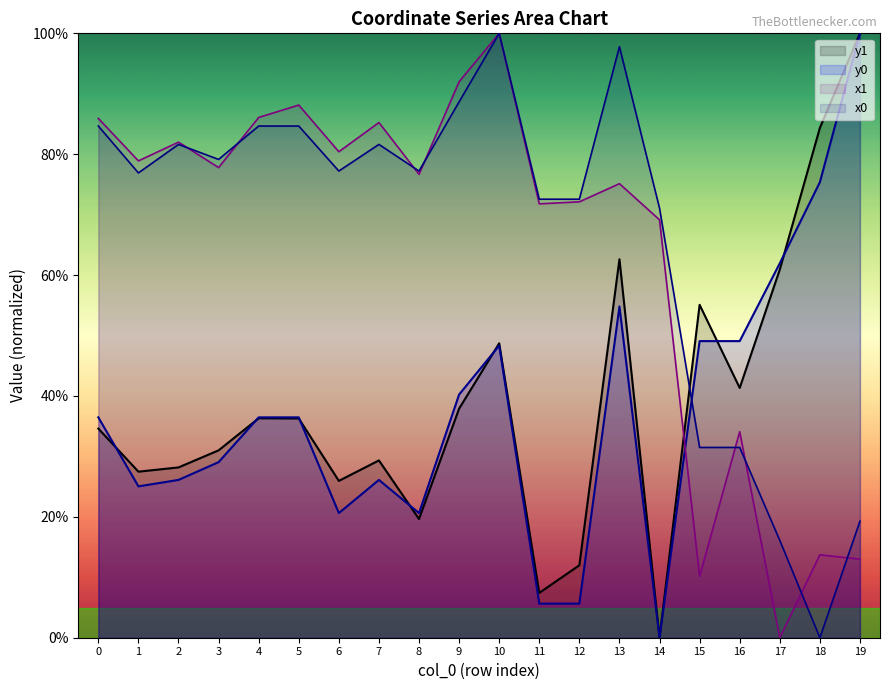

The value of x0 at 4 is 84.7. True or false?

True